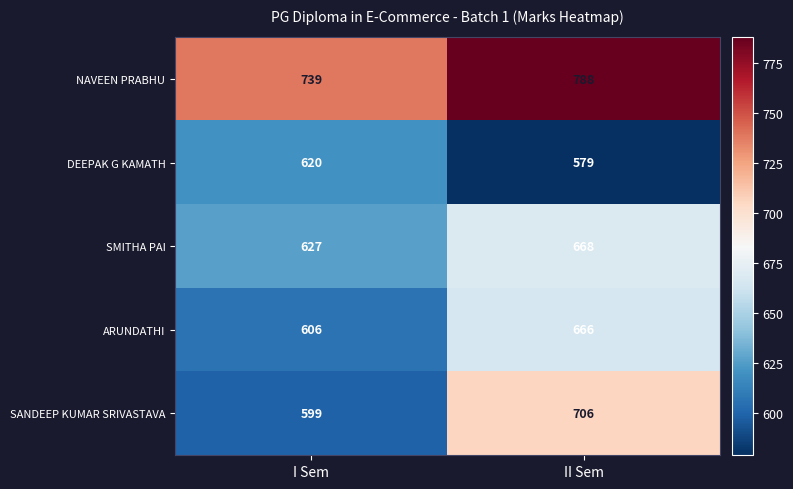

What is the difference between the highest and lowest values at II Sem?

209